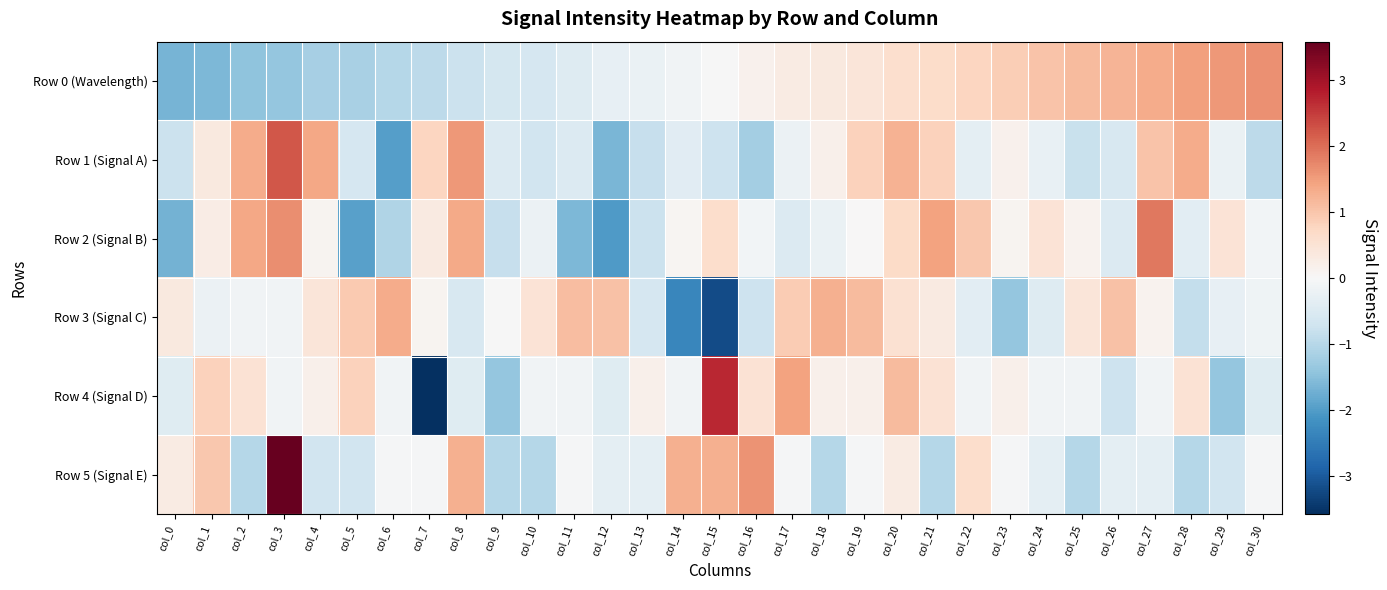

At how many categories does at least one series exceed 1?

22